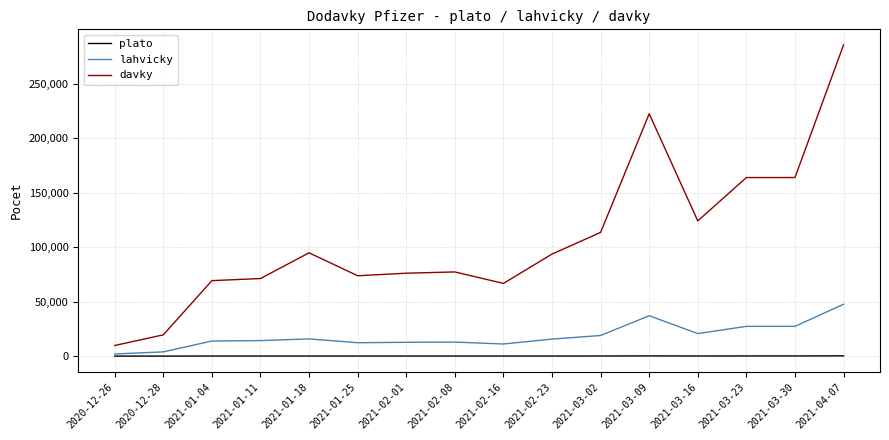

True or false: lahvicky and davky intersect in this chart.

False